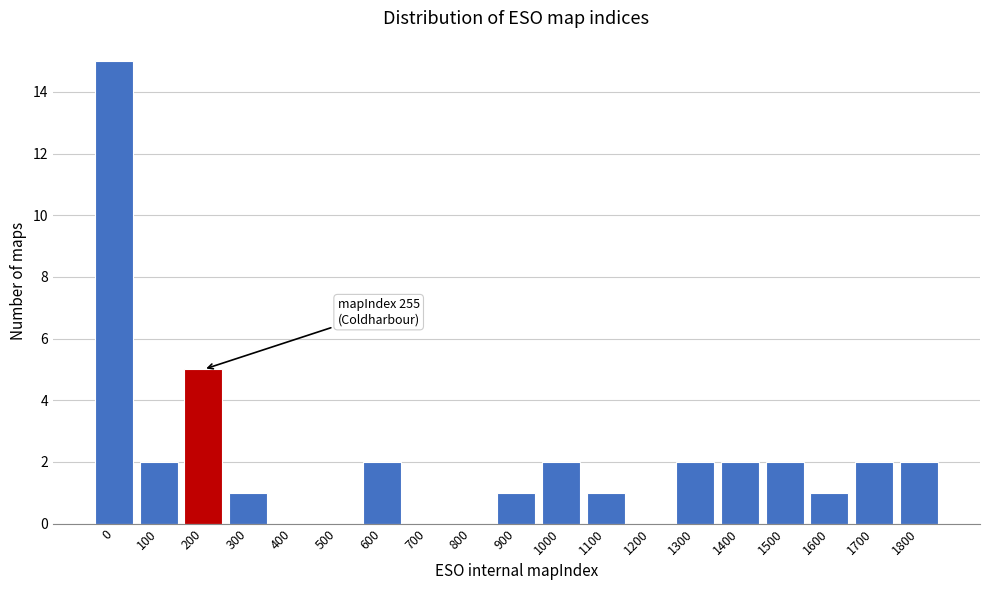

Reading left to right, list all the values displayed in this chart.

0=15	100=2	200=5	300=1	400=0	500=0	600=2	700=0	800=0	900=1	1000=2	1100=1	1200=0	1300=2	1400=2	1500=2	1600=1	1700=2	1800=2